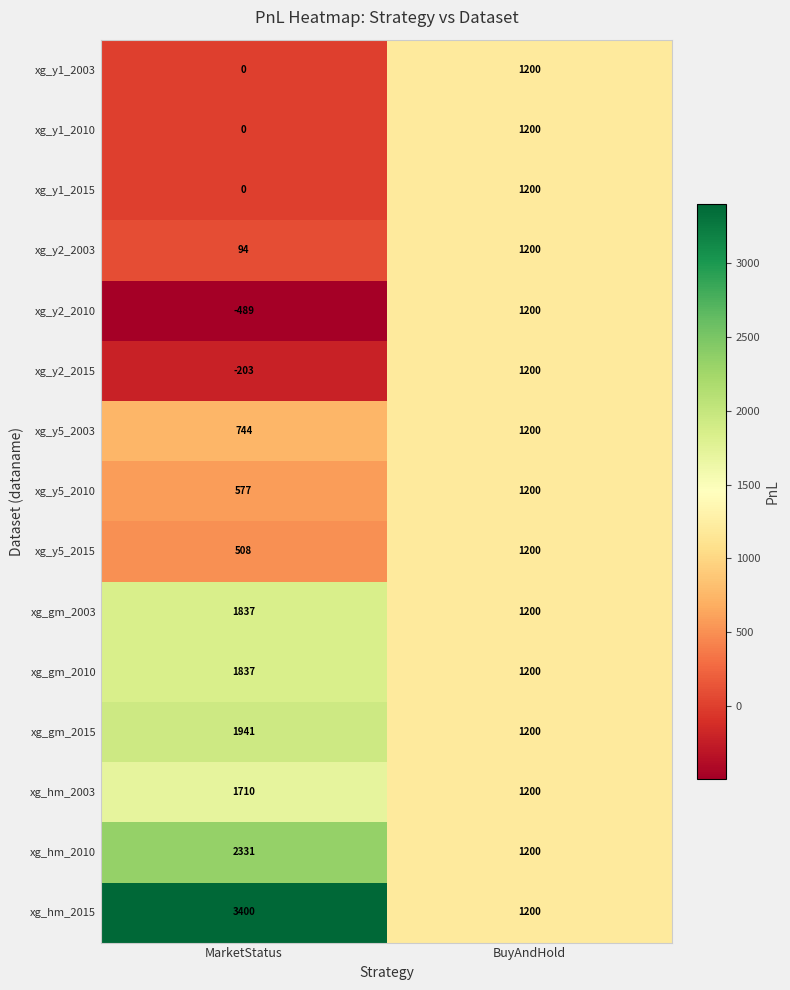

What is the sum of the xg_gm_2003 values at BuyAndHold and MarketStatus?

3037